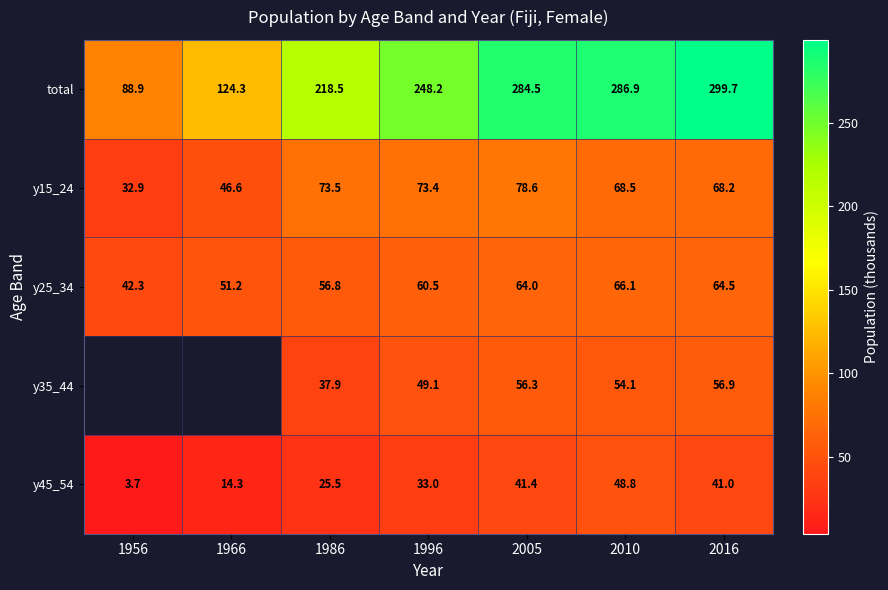

Is the value of y15_24 at 2010 greater than the value of y25_34 at 1966?

Yes